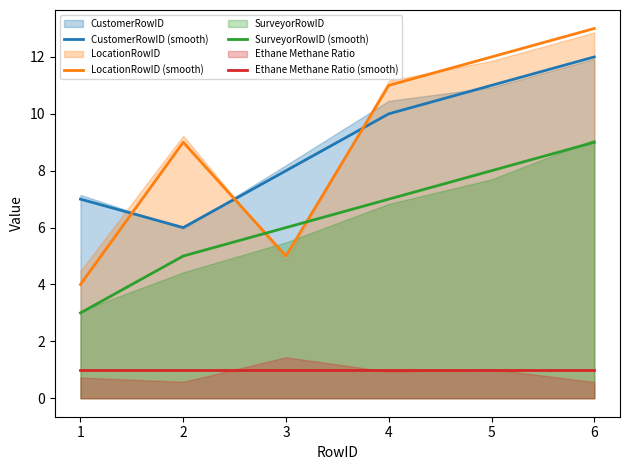

True or false: Ethane Methane Ratio (smooth) and SurveyorRowID (smooth) intersect in this chart.

False